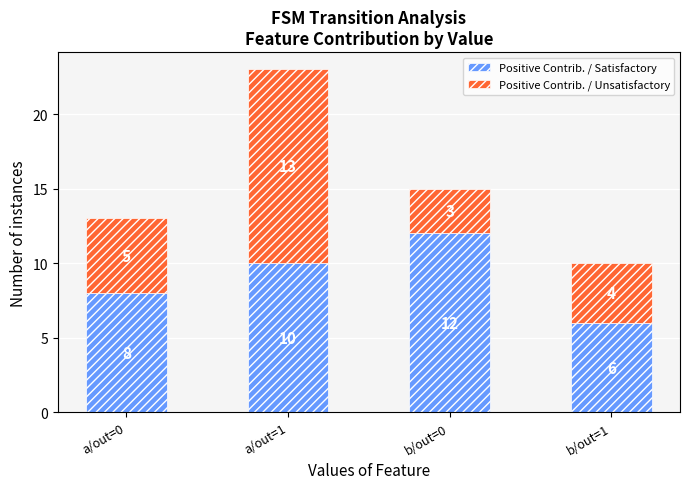

How many bars are there in total?

4